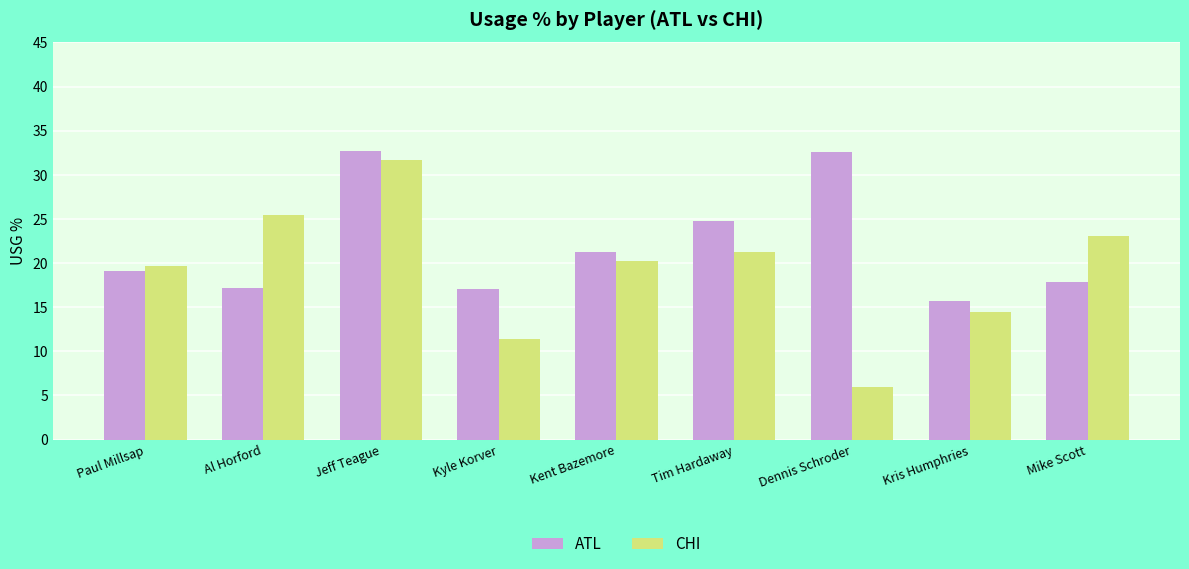

The value of CHI at Tim Hardaway is 21.3. True or false?

True